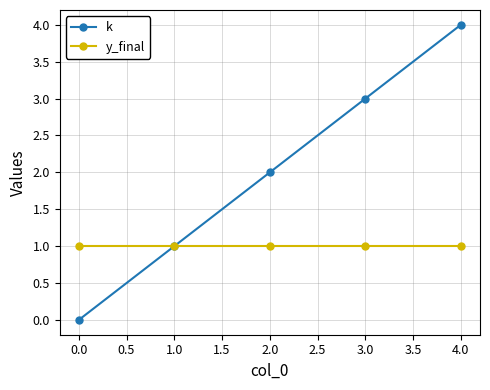

True or false: k has more than 0 interior local peaks.

False